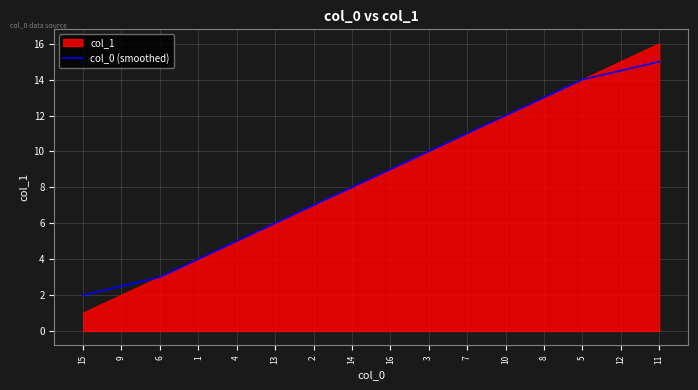

At which category is the sum across all series the highest?

11